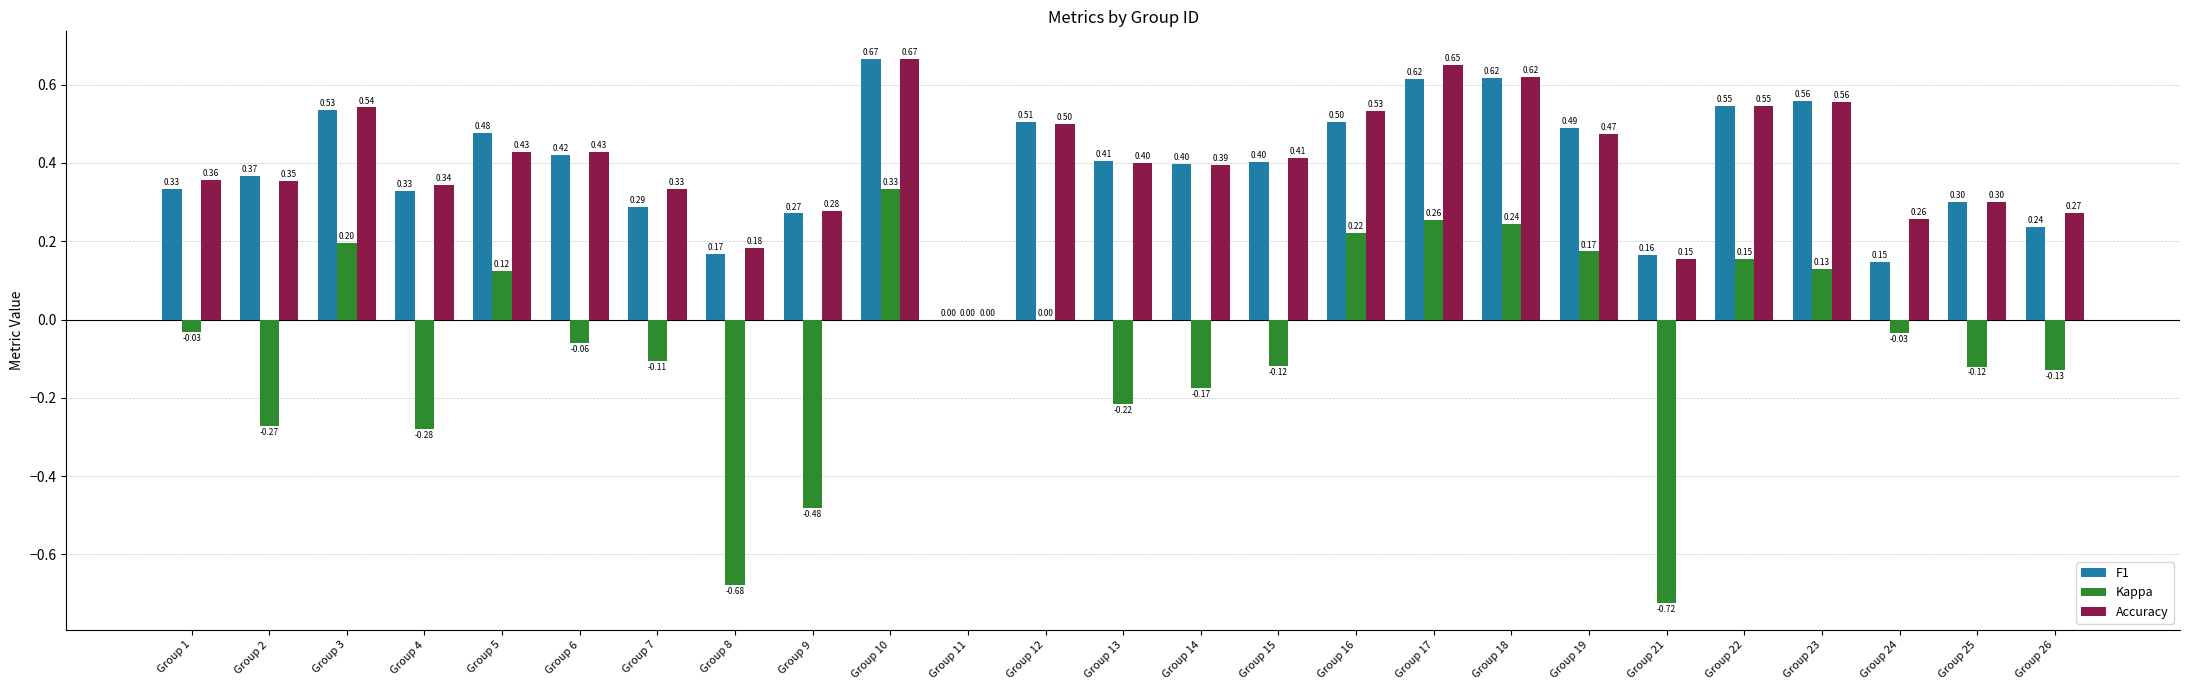

Between Group 2 and Group 3, which series saw the biggest shift?

Kappa